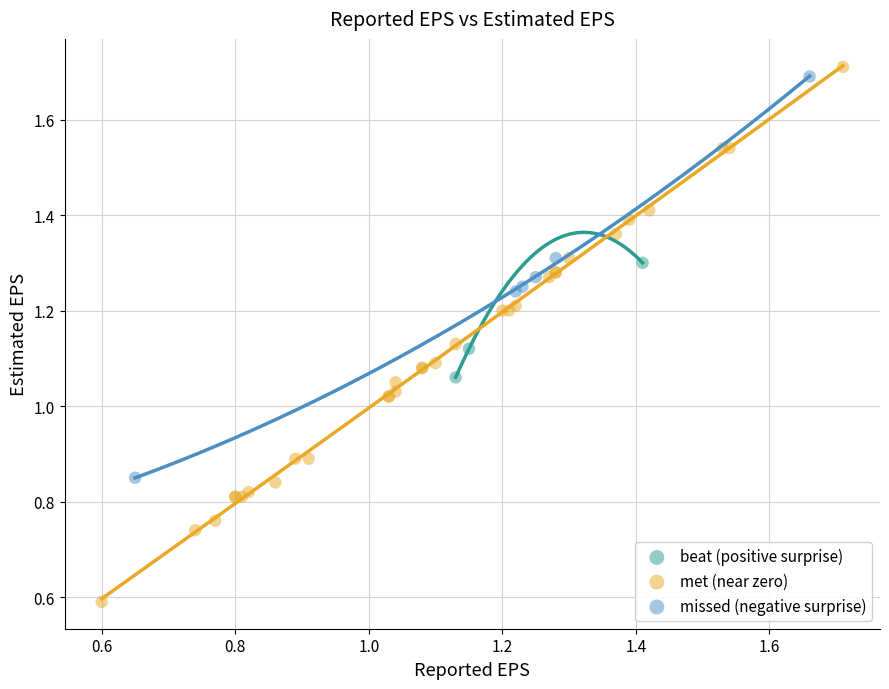

What are all the series names shown in the legend?

beat (positive surprise), met (near zero), missed (negative surprise)